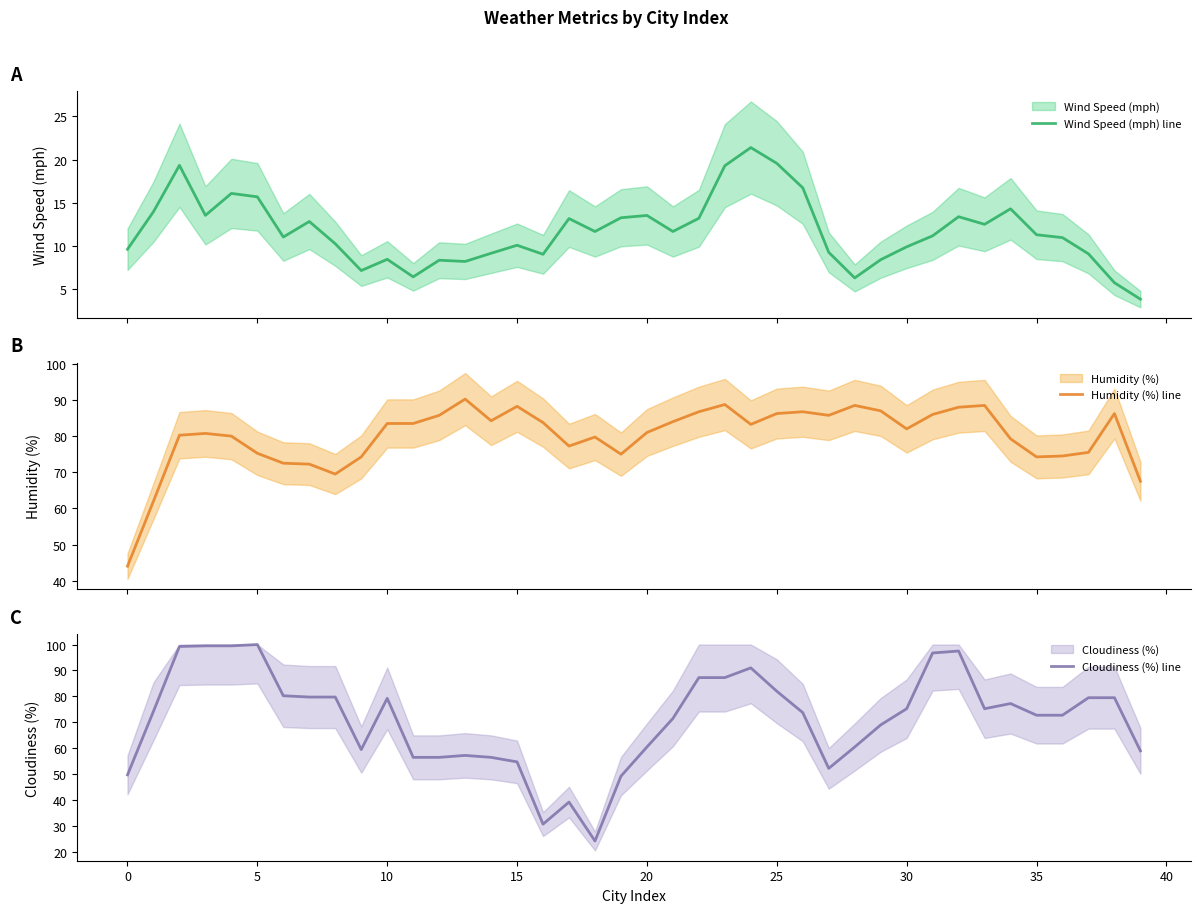

Which series has the largest total across all categories?

Humidity (%) line